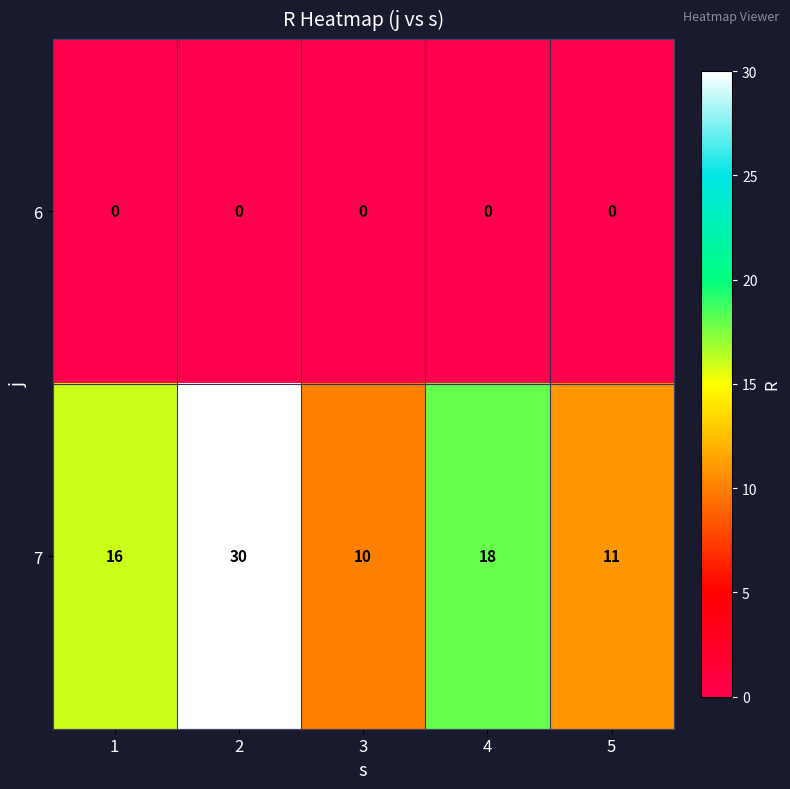

What is the spread (max minus min) of values at 3?

10